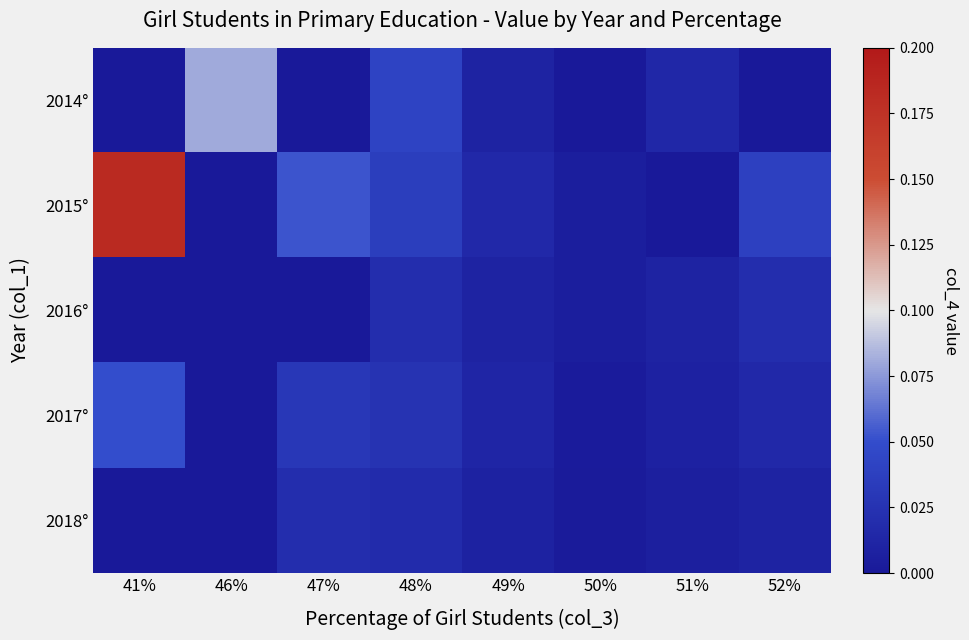

Which category has the highest value across all series?

41%